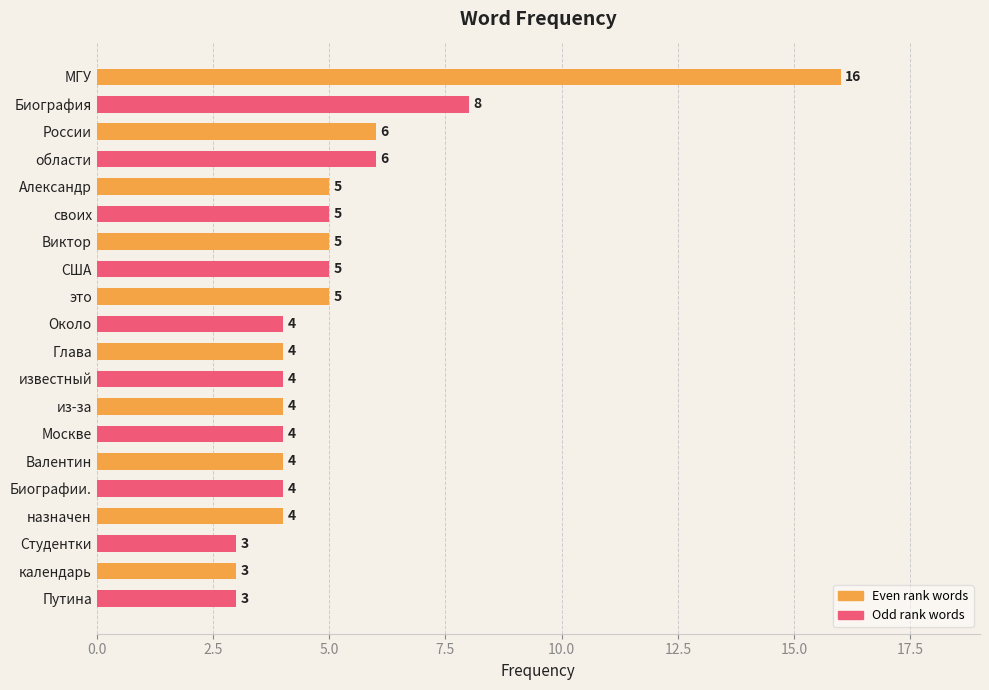

Reading bottom to top, list all the values displayed in this chart.

Путина=3	календарь=3	Студентки=3	назначен=4	Биографии.=4	Валентин=4	Москве=4	из-за=4	известный=4	Глава=4	Около=4	это=5	США=5	Виктор=5	своих=5	Александр=5	области=6	России=6	Биография=8	МГУ=16